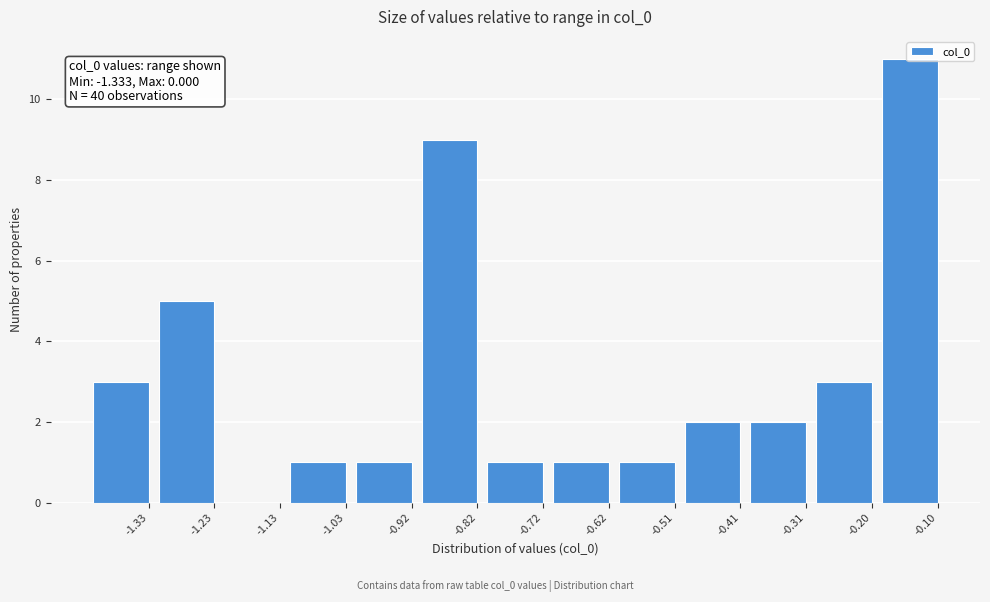

Between -0.31 and -1.13, which is larger?

-0.31